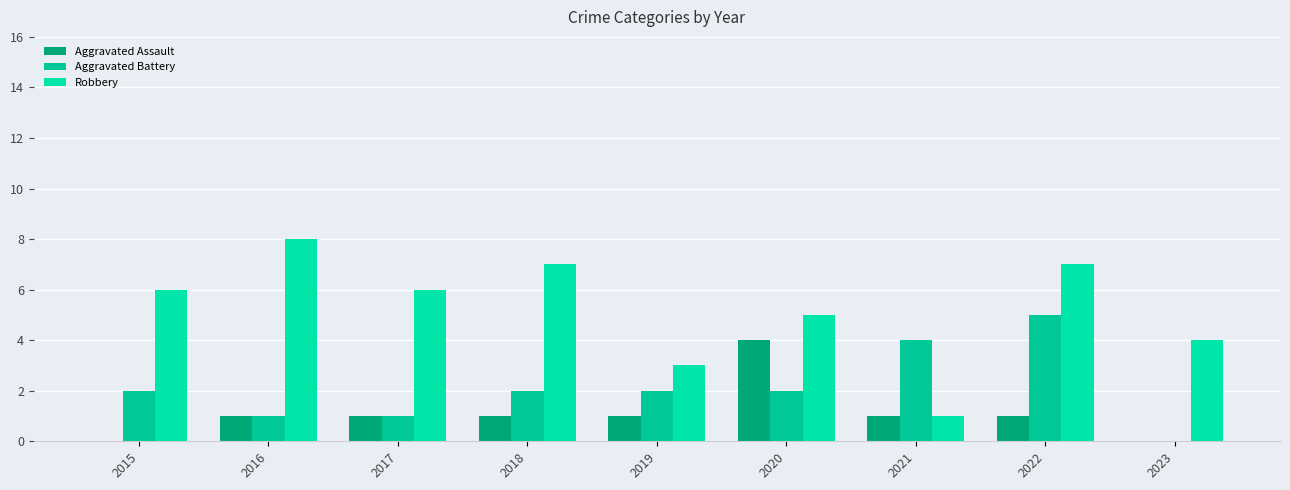

What is the difference between the Aggravated Battery values at 2021 and 2019?

2